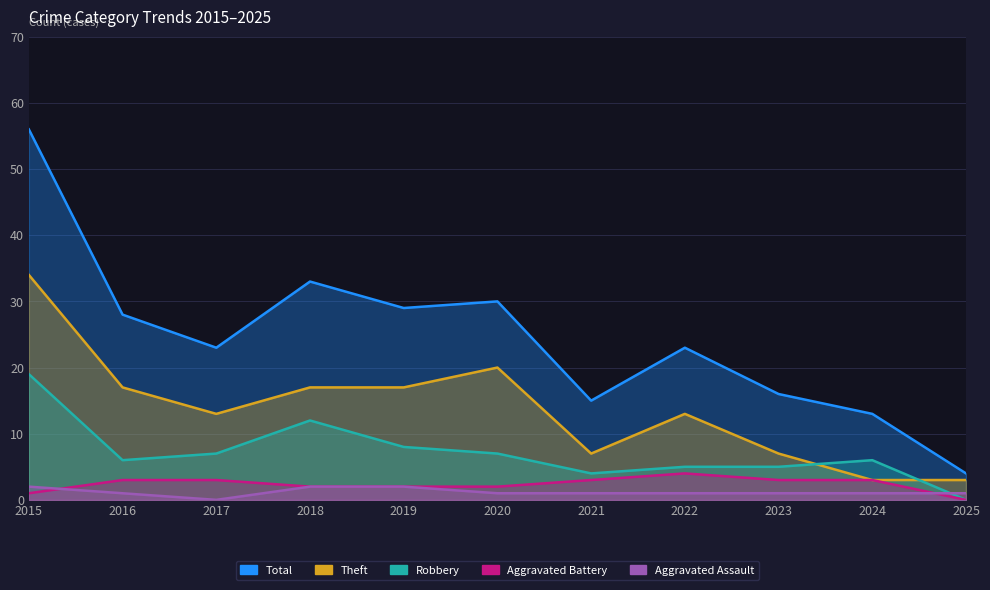

Where is the first local maximum for Theft?

2020